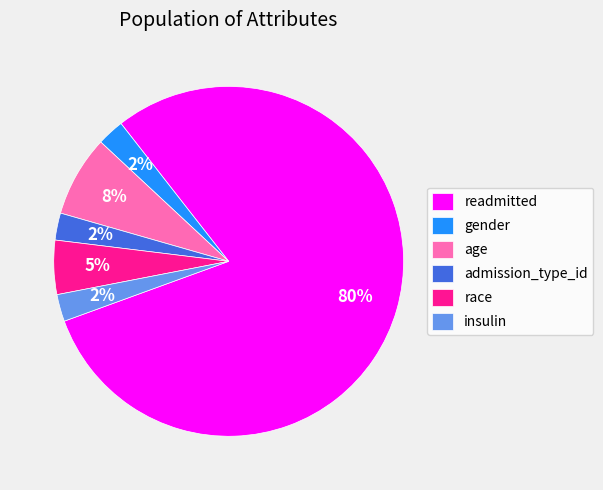

To the nearest percent, what portion does readmitted represent?

80%